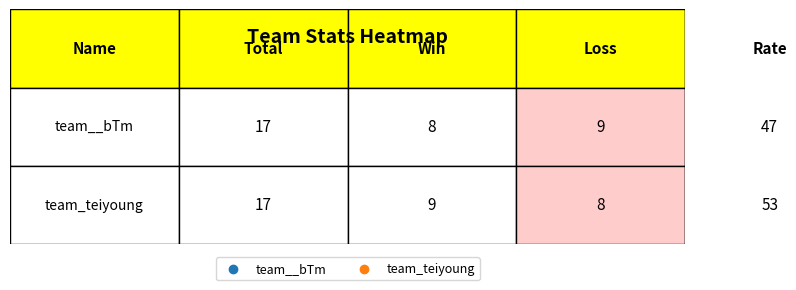

What is the difference between the team__bTm values at 1 and 3?

39